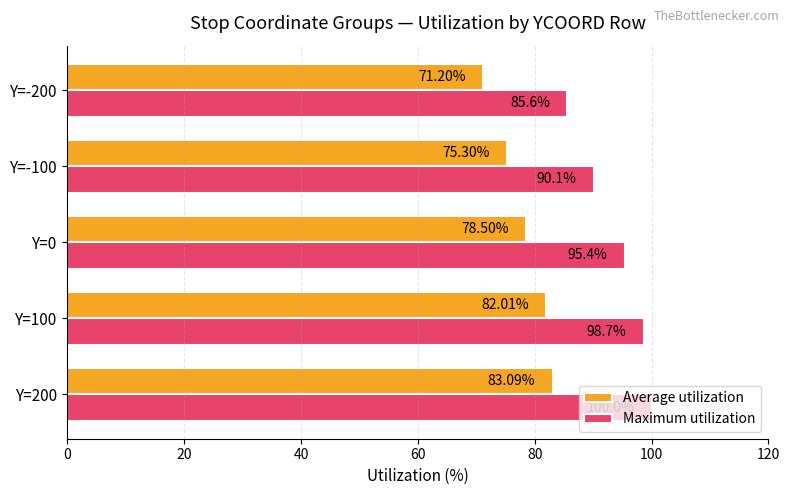

List the series in order of their overall mean, lowest first.

Average utilization, Maximum utilization